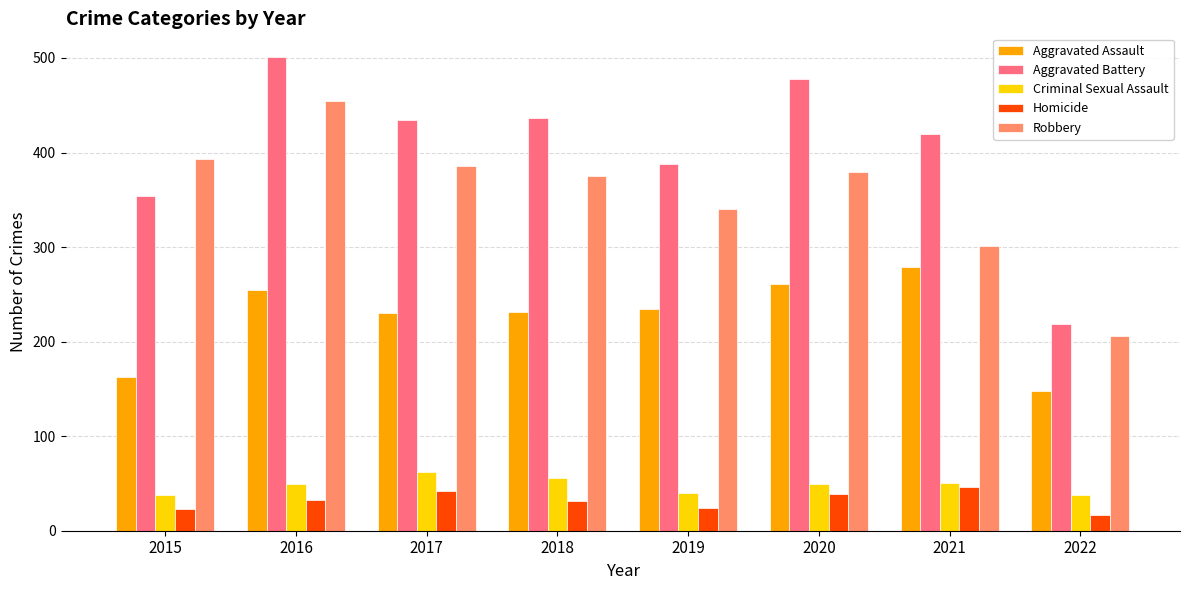

Where does the Aggravated Assault series first go above 235?

2016